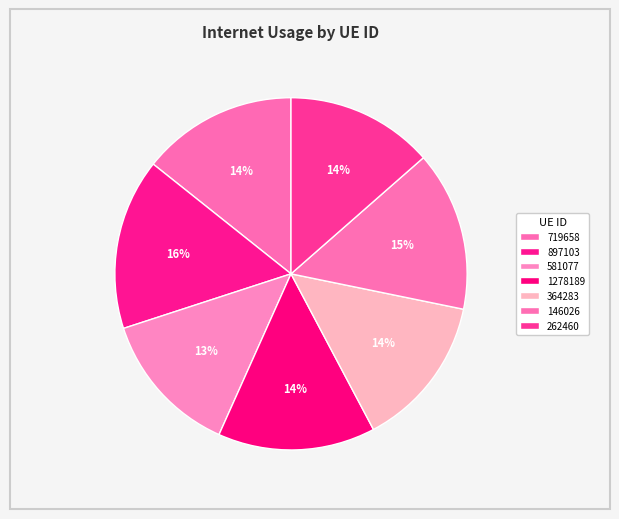

Count the number of slices in the pie.

7